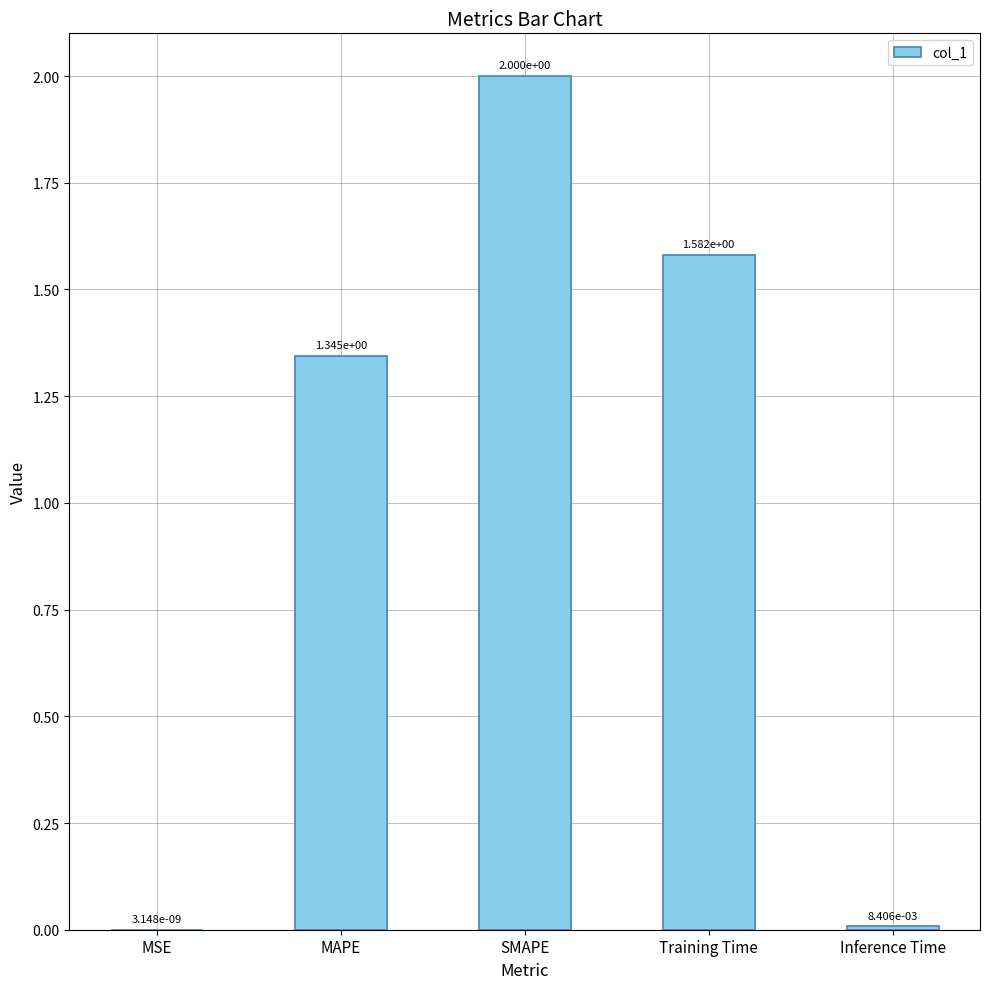

Where does the data first go above 1?

MAPE